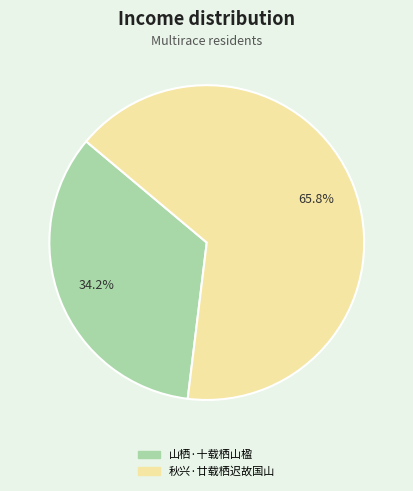

To the nearest percent, what is the difference between the largest and smallest slice percentages?

32%